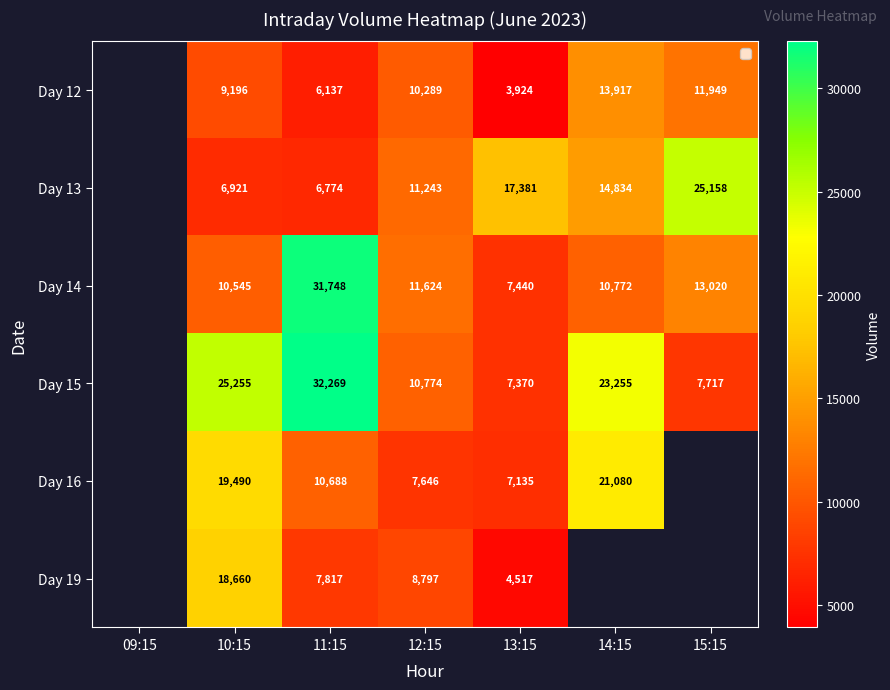

What is the greatest value displayed?

32269.0